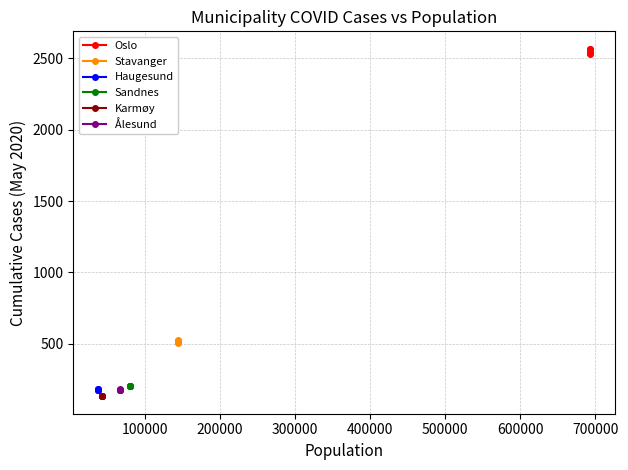

Is the value of Oslo at 100000 greater than the value of Haugesund at 200000?

Yes